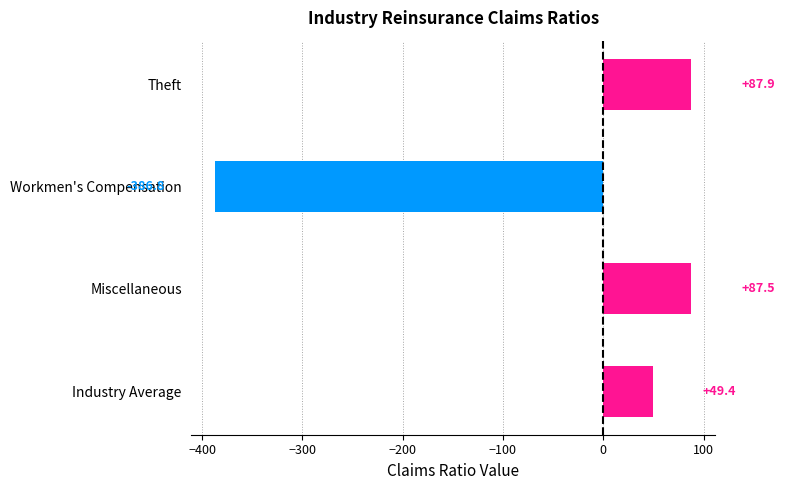

What is the label of the 4th bar from the bottom?

Theft